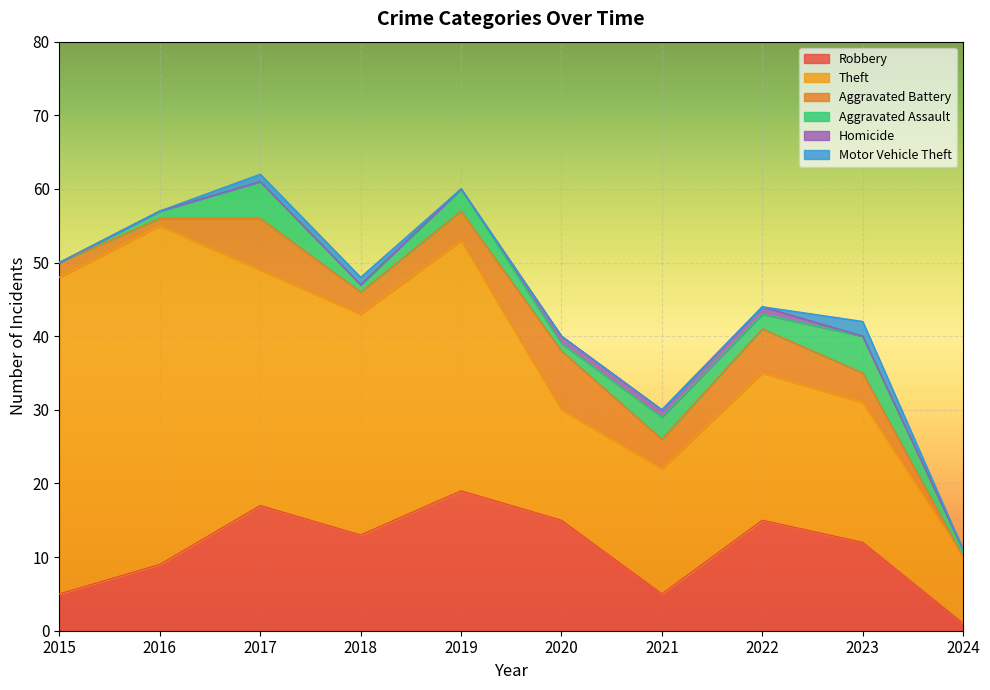

How many values in the Theft series exceed 30?

4